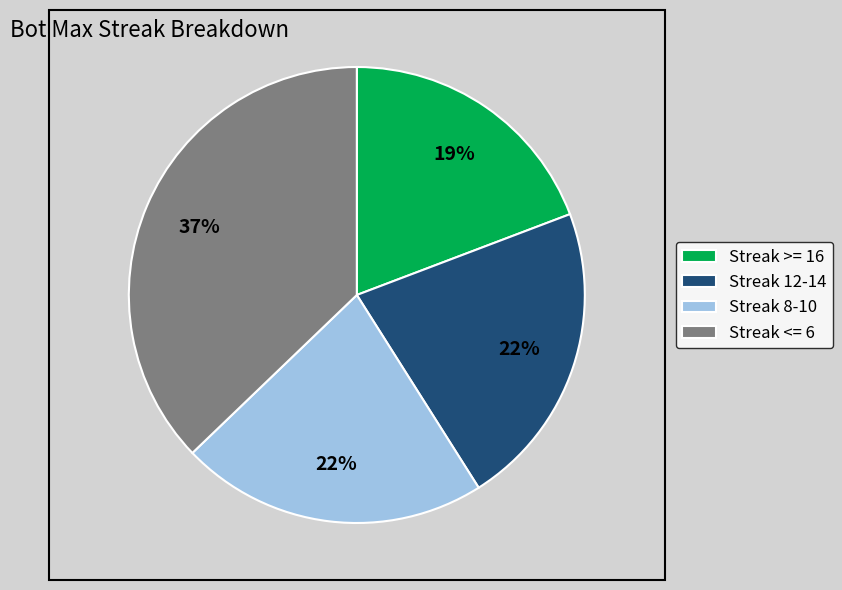

Count the number of slices in the pie.

4